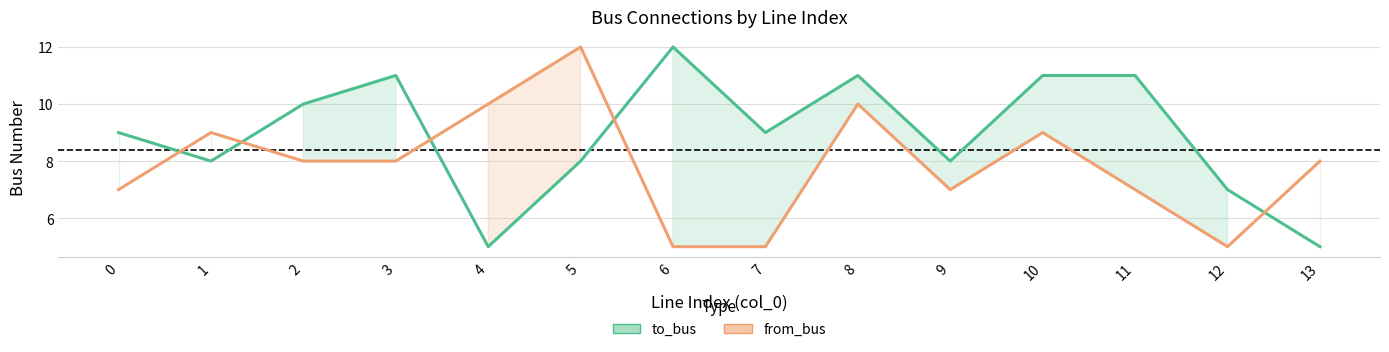

What is the spread (max minus min) of values at 11?

4